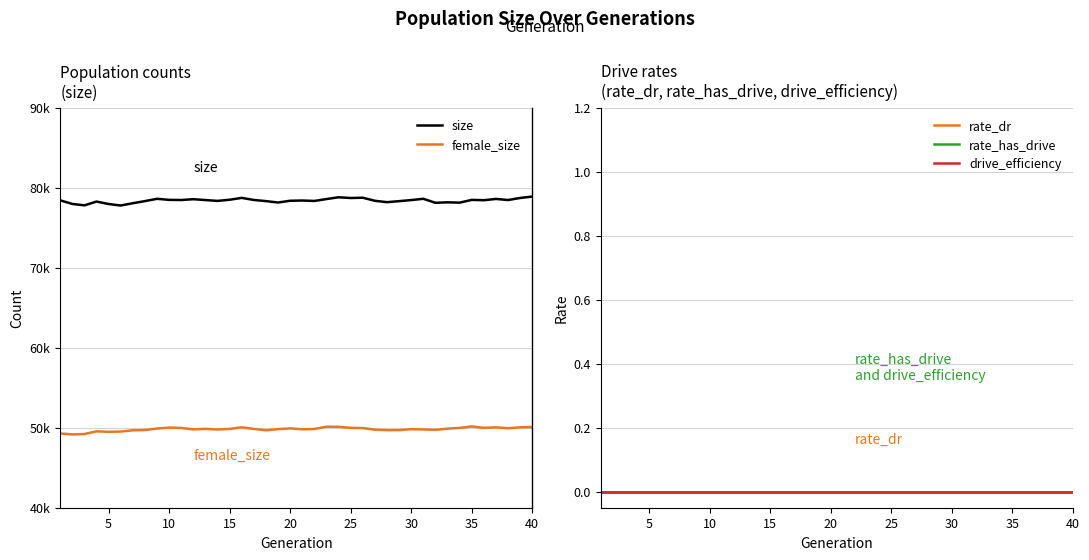

In female_size, how many points are lower than both neighbors (excluding endpoints)?

10